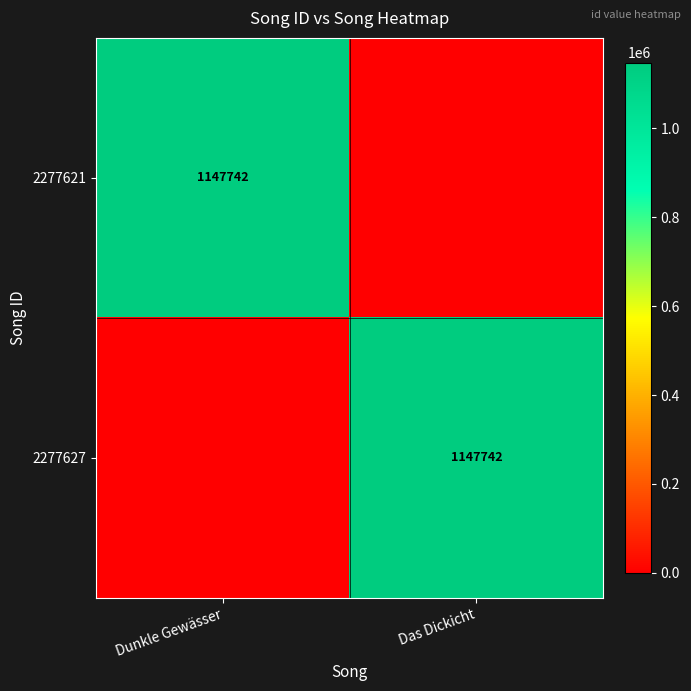

The 2277621 series shows 1147742 at Dunkle Gewässer. True or false?

True